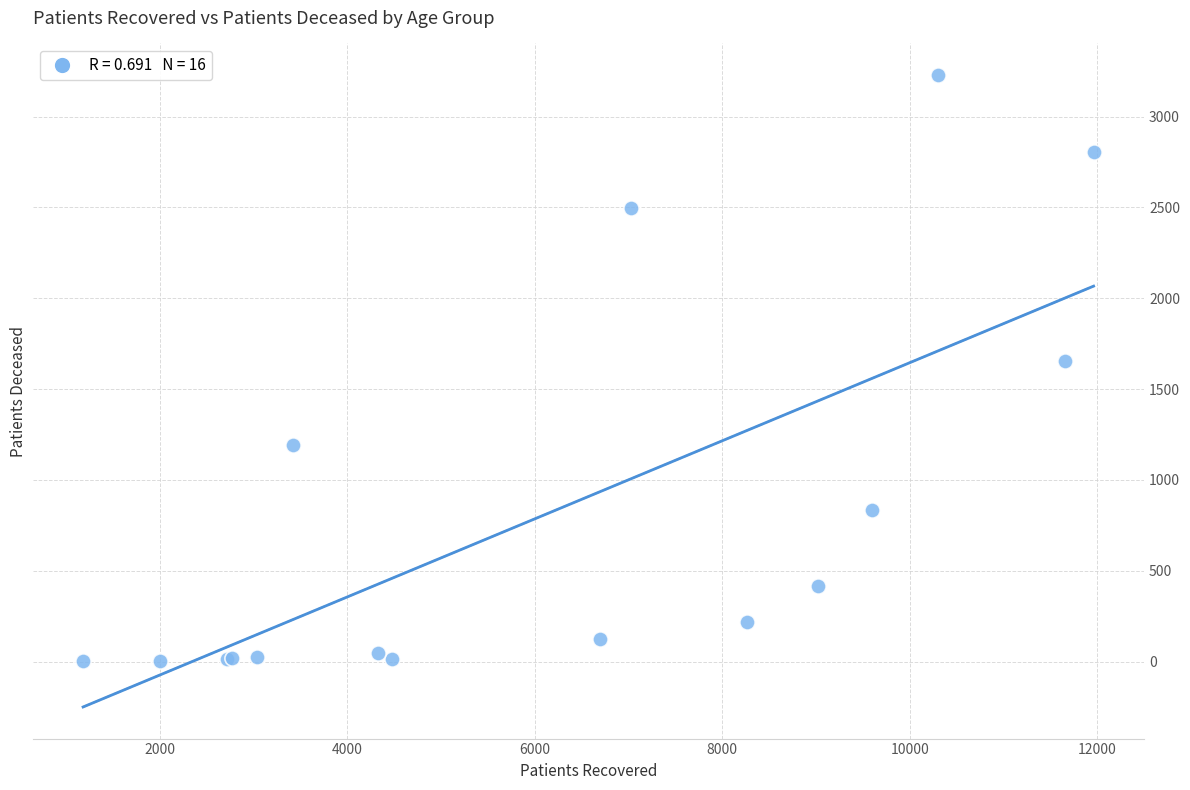

What Y value in the scatter plot is closest to 1616?

1657